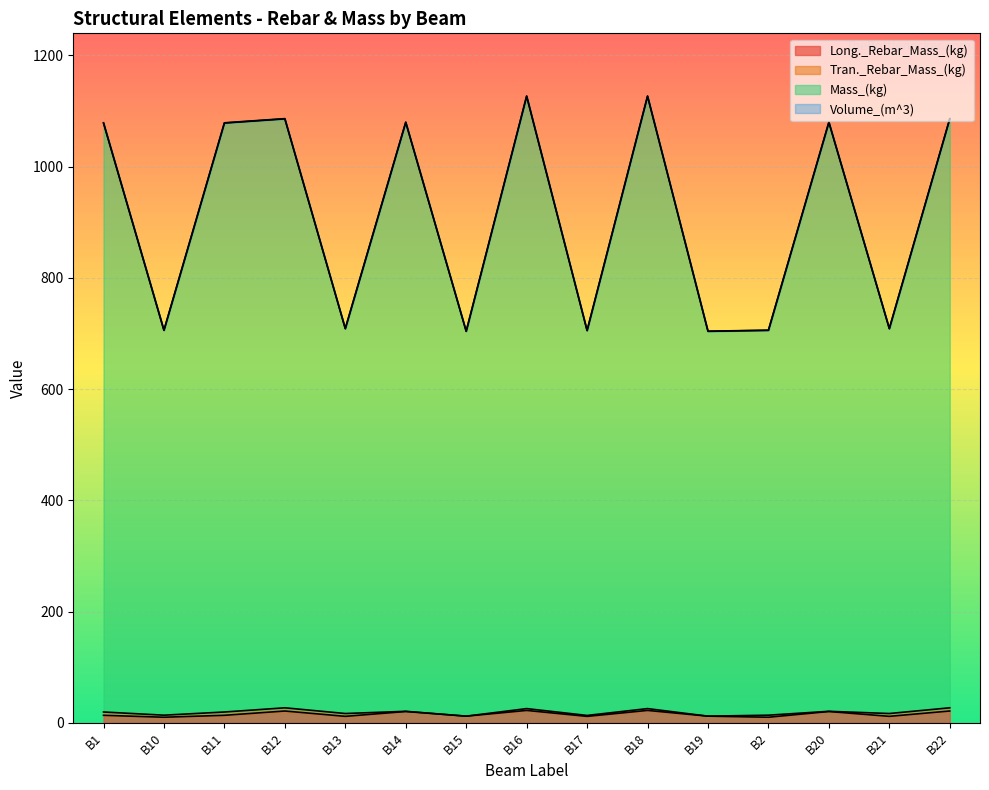

True or false: Mass_(kg) and Volume_(m^3) cross at least once.

False